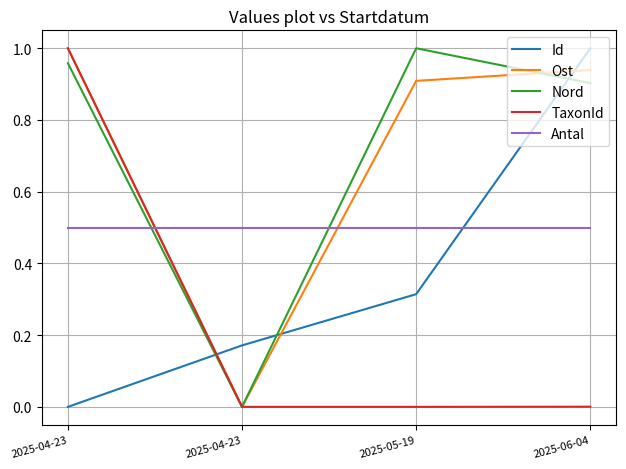

Does the chart display data point markers on the line(s)?

No